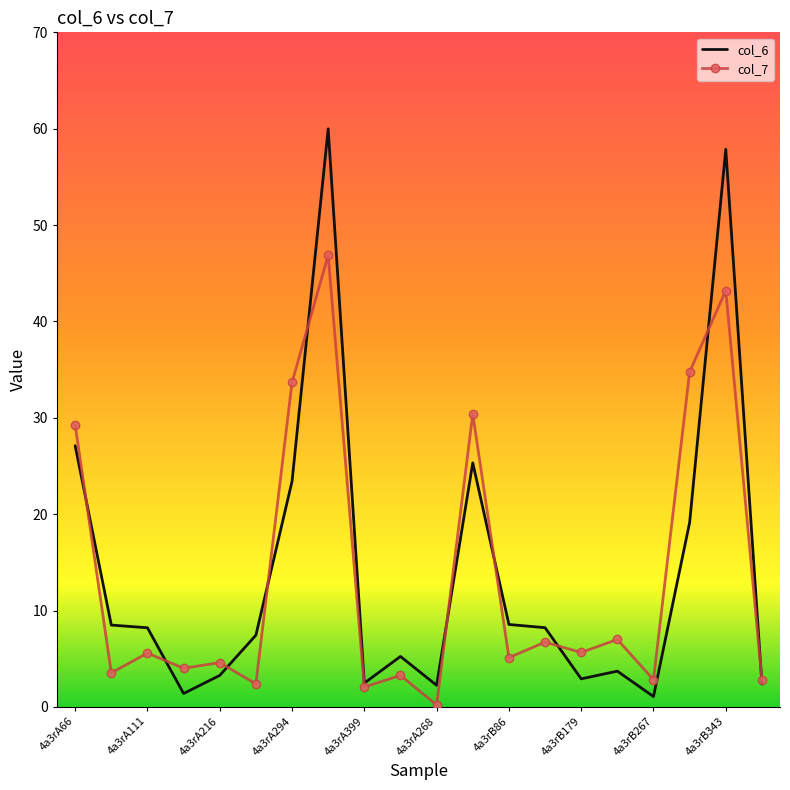

Which series has the widest spread of values?

col_6